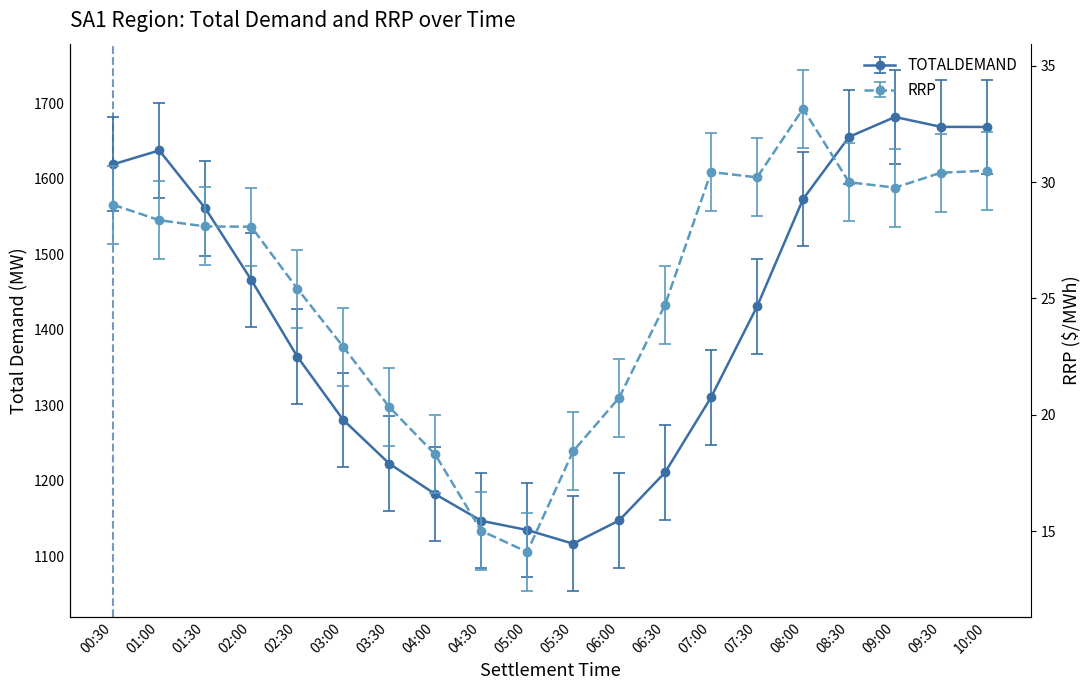

True or false: TOTALDEMAND has a value of 1310.5 at 07:00.

True